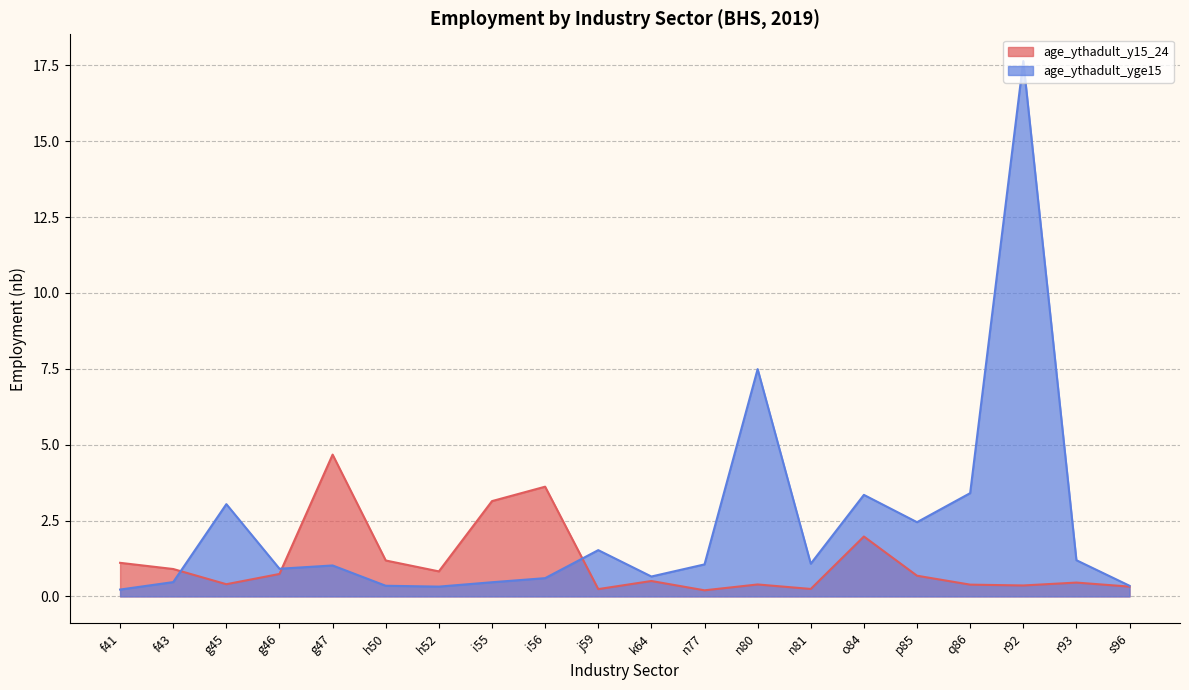

The age_ythadult_y15_24 series shows 0.3 at s96. True or false?

True